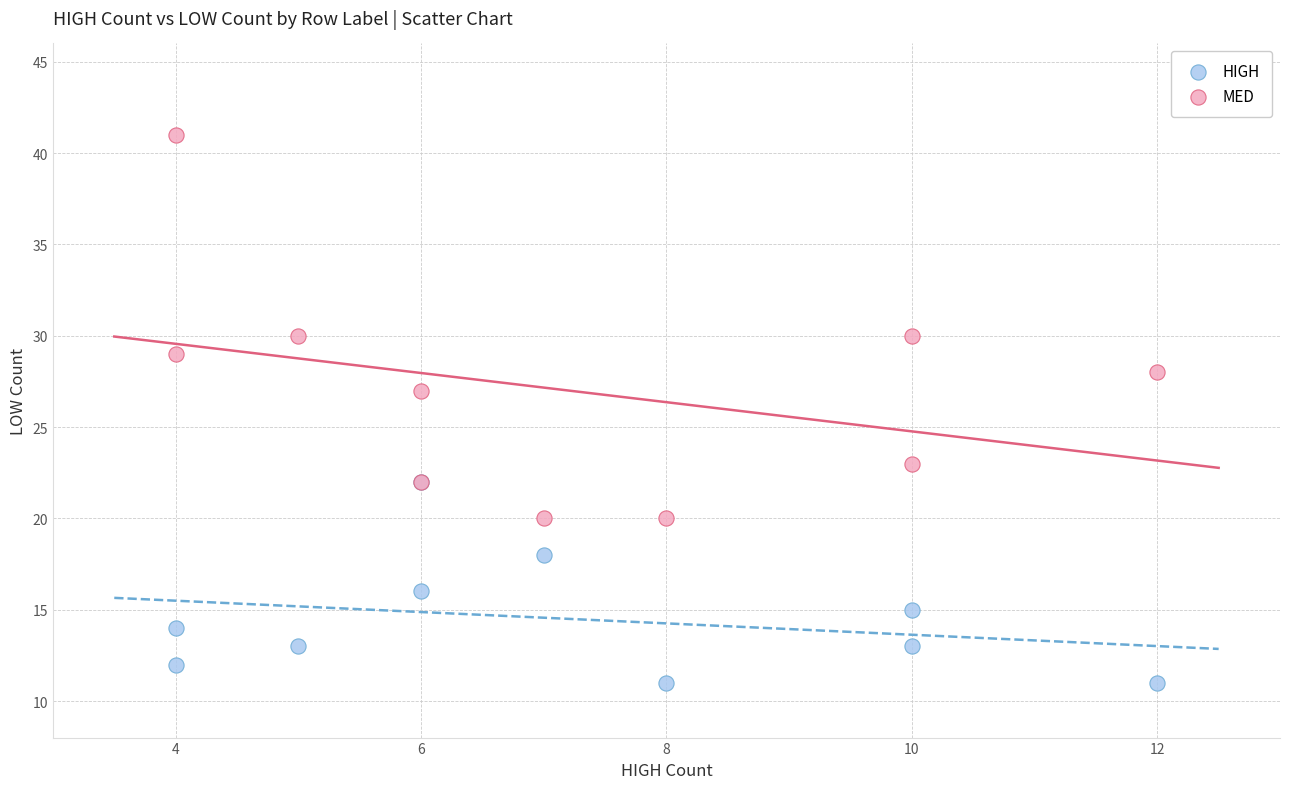

Across all series, what Y value is closest to 26?

27